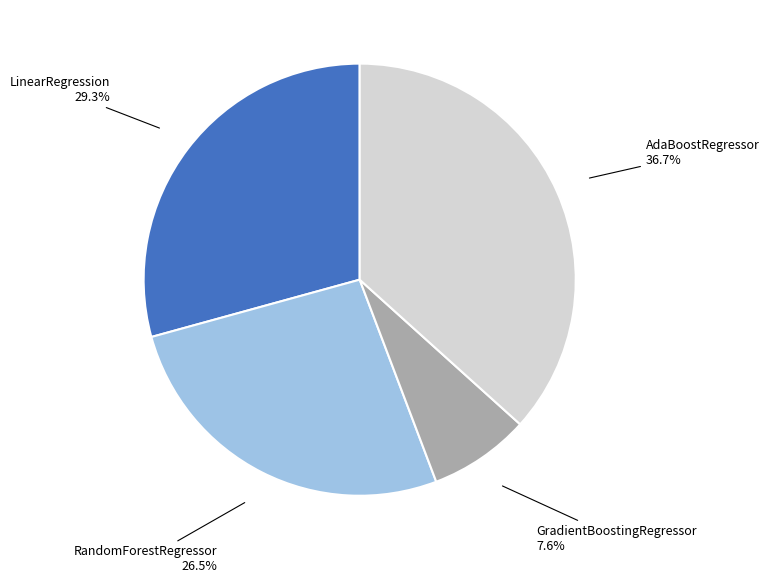

To the nearest percent, what is the combined percentage of GradientBoostingRegressor and RandomForestRegressor?

34%